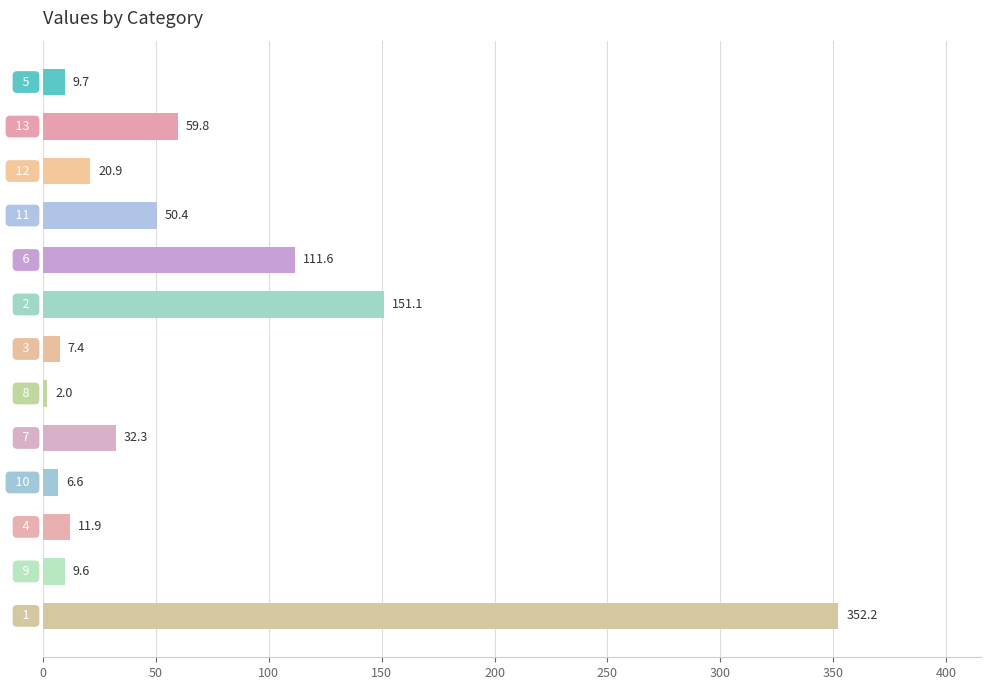

Are the bars horizontal?

Yes